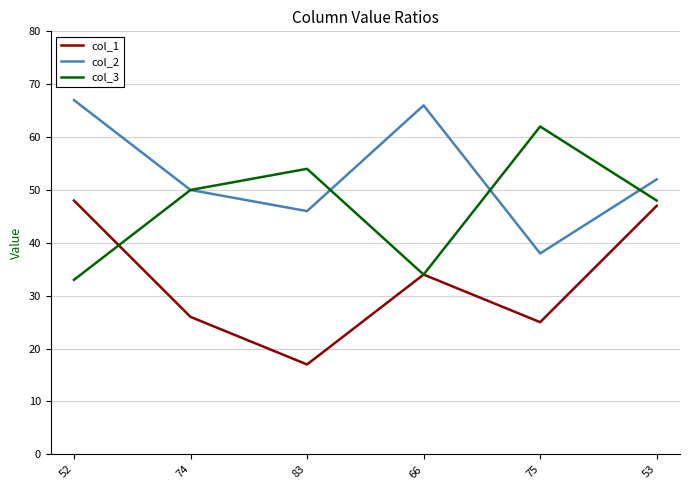

Between 74 and 53, which series saw the biggest shift?

col_1